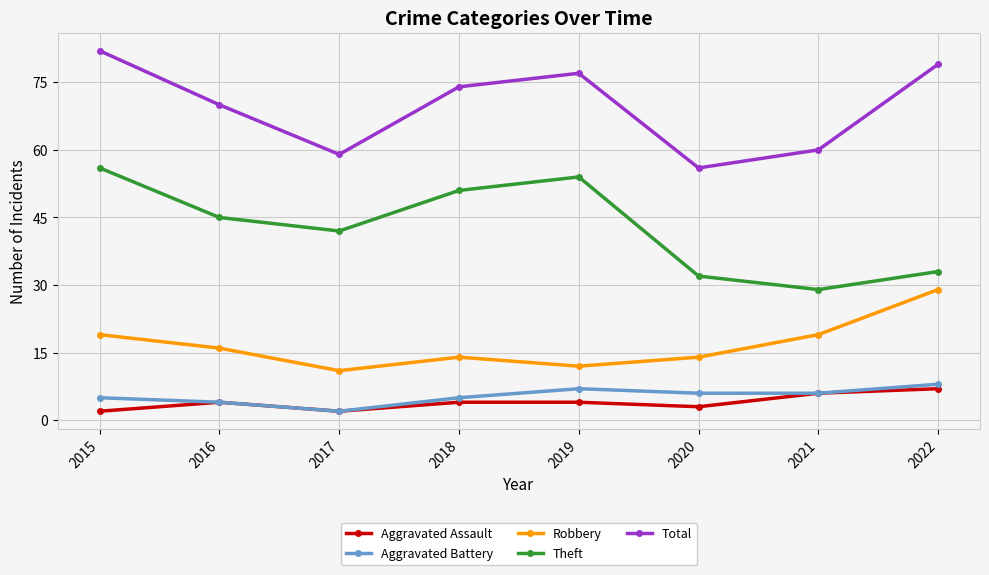

Is it true that Theft equals 45 at 2016?

True